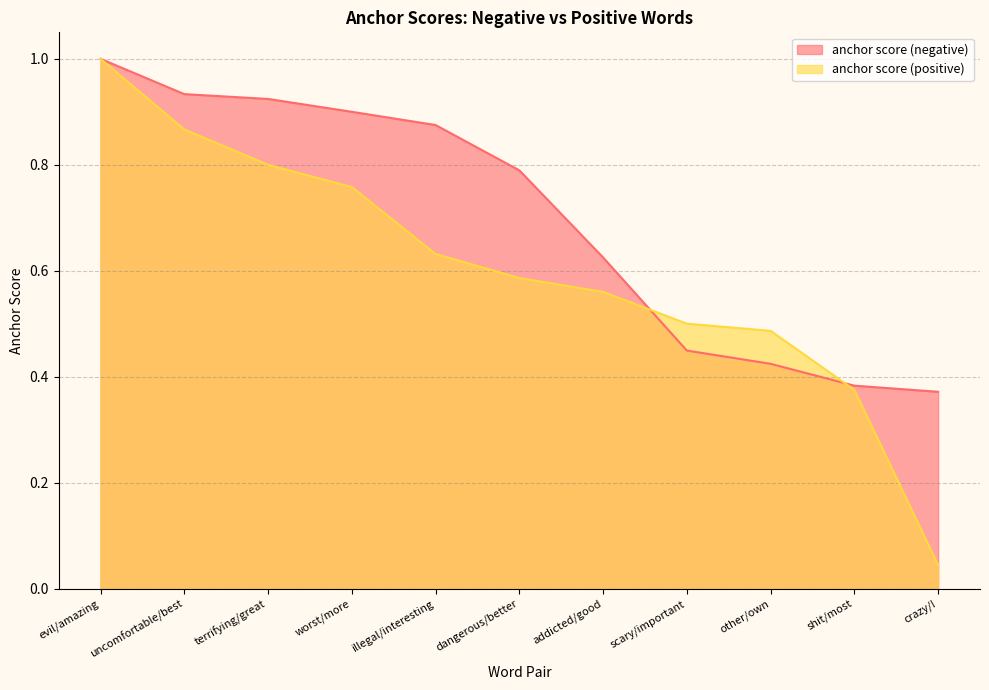

Does the chart display data point markers on the line(s)?

No